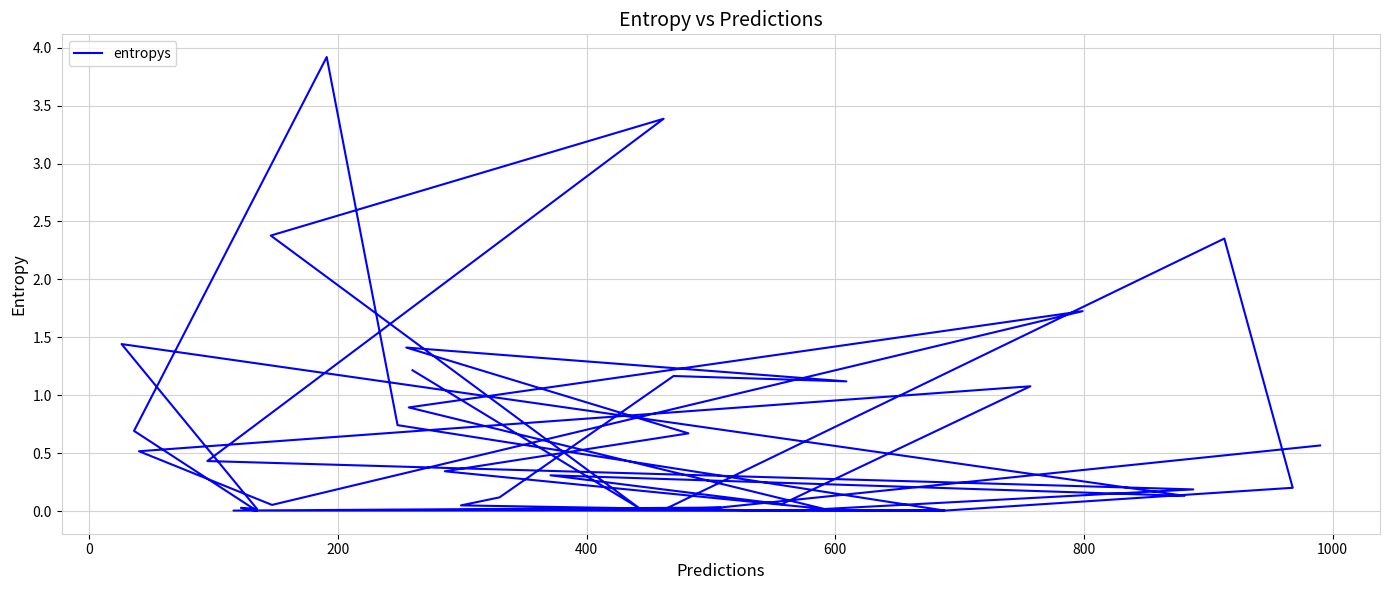

How many series are shown in this chart?

1